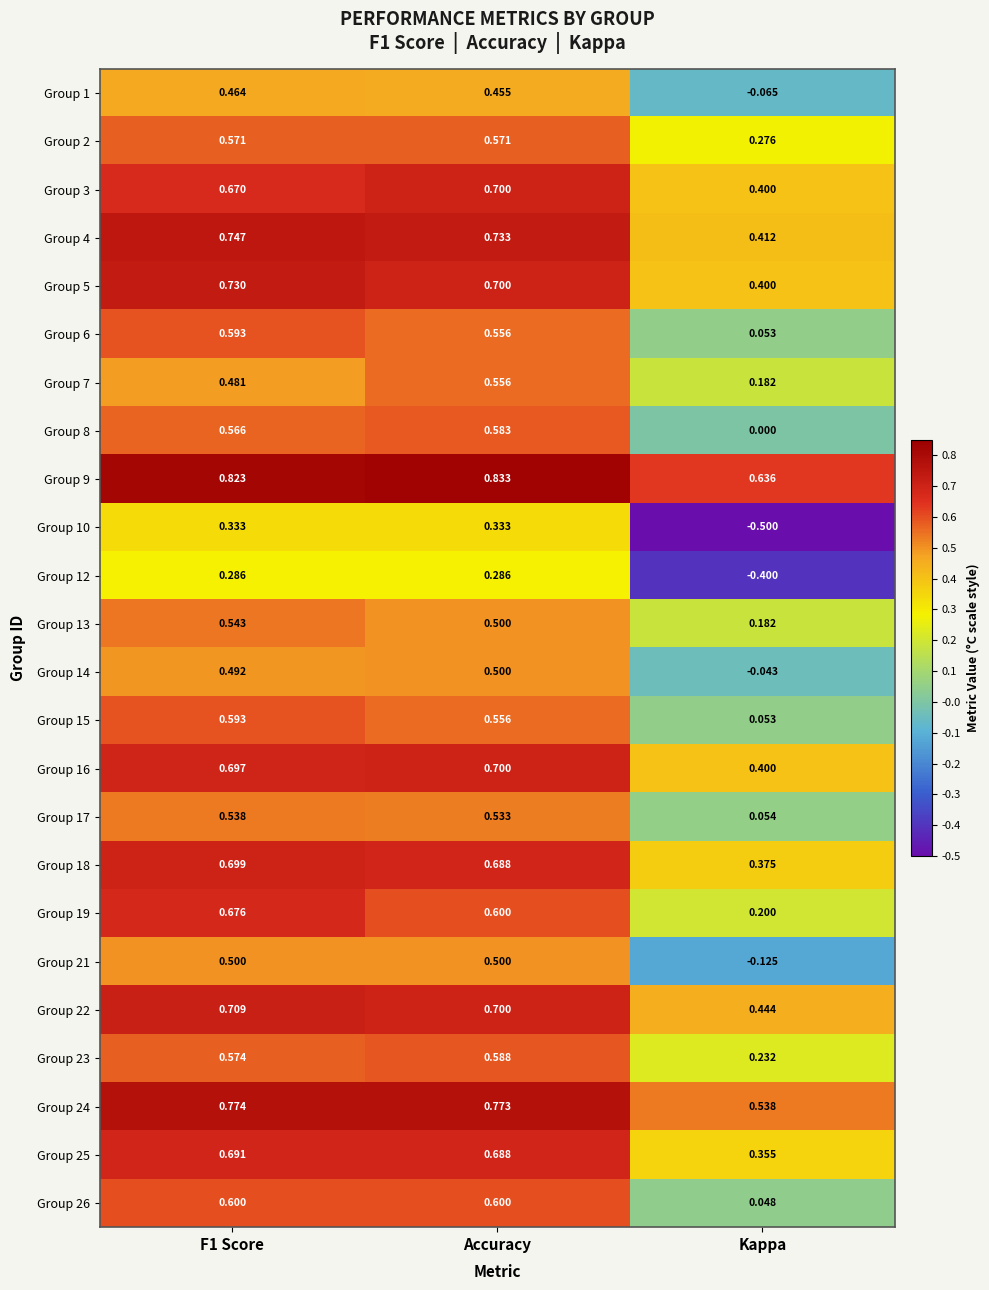

At which category does the chart reach its minimum across all series?

Kappa